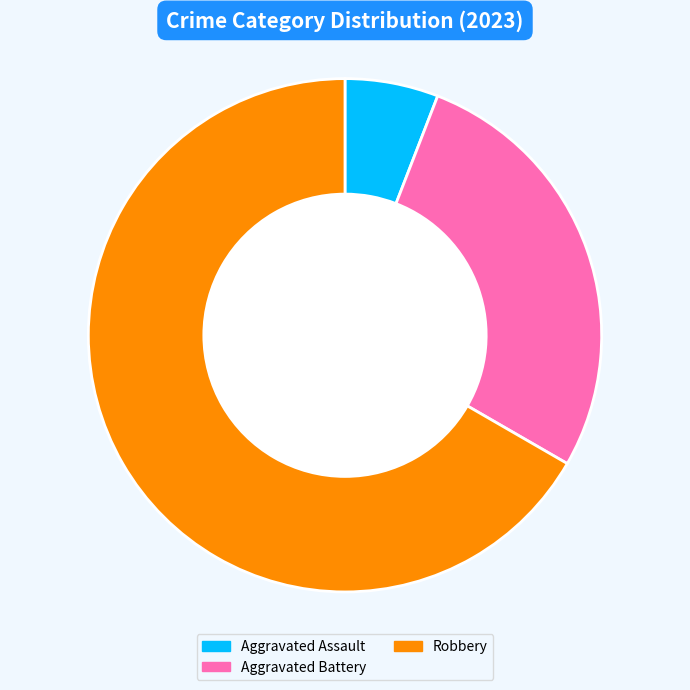

Which slice is the smallest?

Aggravated Assault